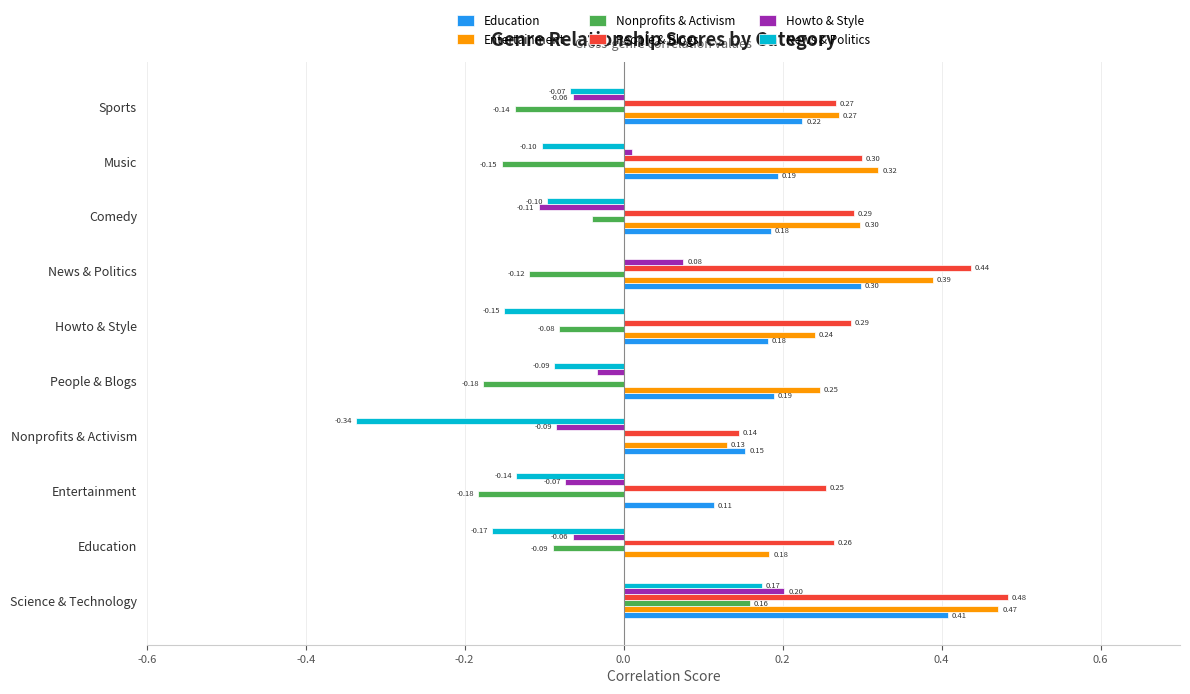

Which series changed the most between Comedy and Music?

Howto & Style